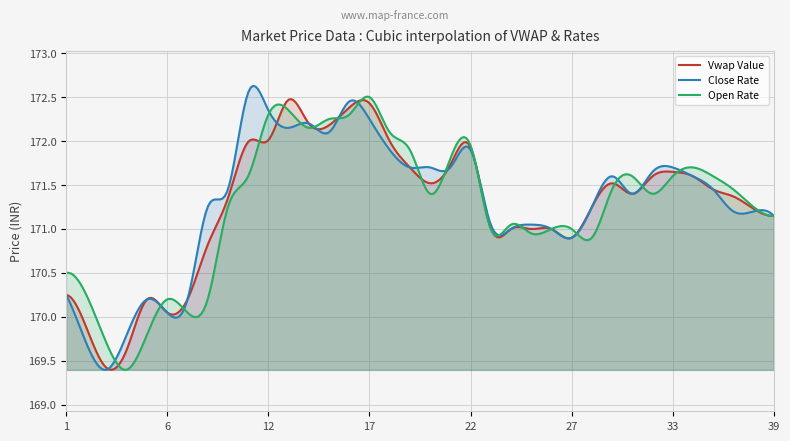

What is the sum of all Open Rate values?

51378.7